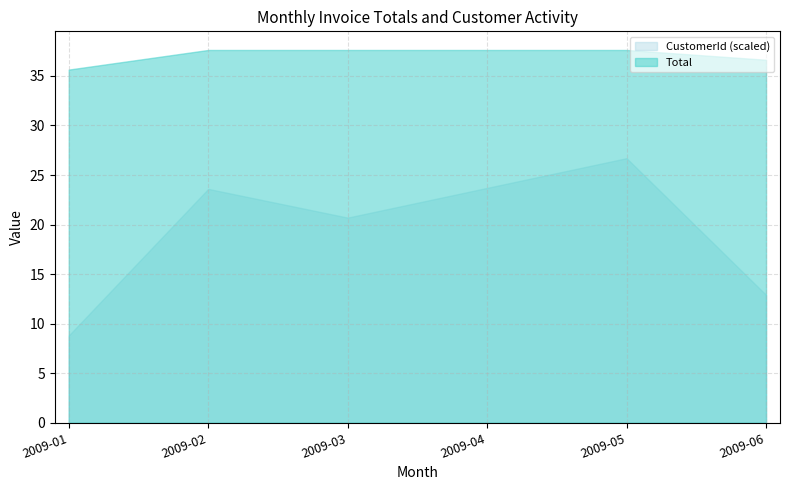

At how many categories does at least one series exceed 19?

6